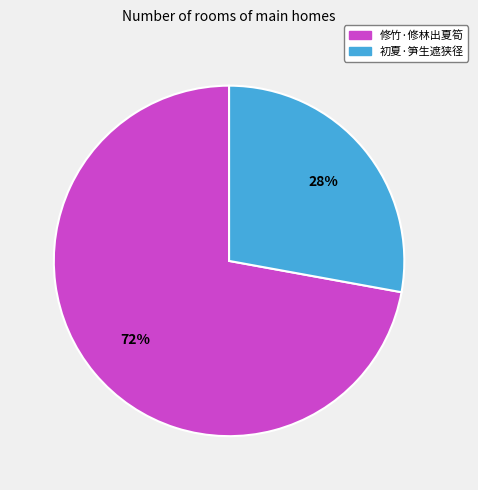

To the nearest percent, what is the combined percentage of 初夏·笋生遮狭径 and 修竹·修林出夏筍?

100%